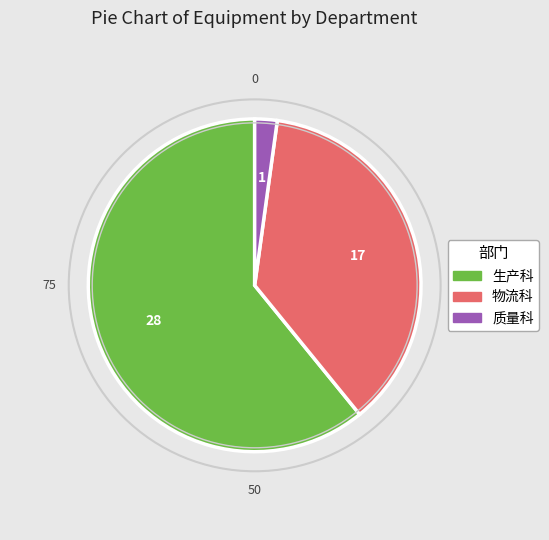

Which slice is the smallest?

质量科